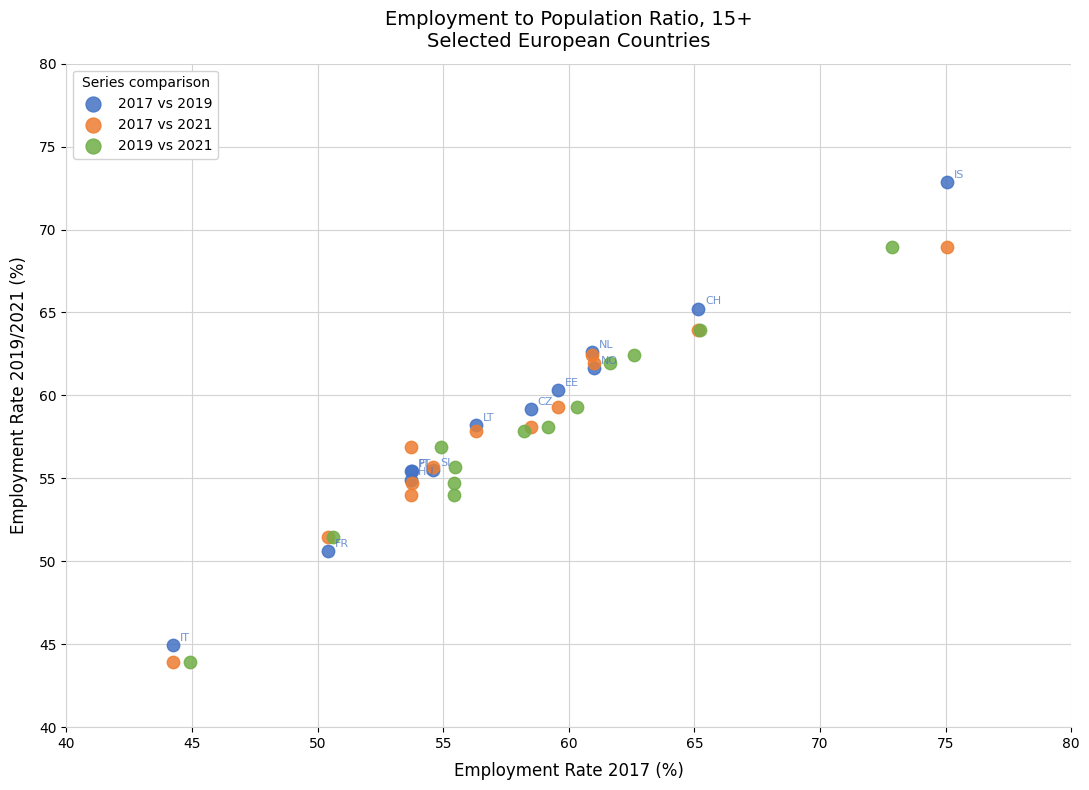

What are all the series names shown in the legend?

2017 vs 2019, 2017 vs 2021, 2019 vs 2021